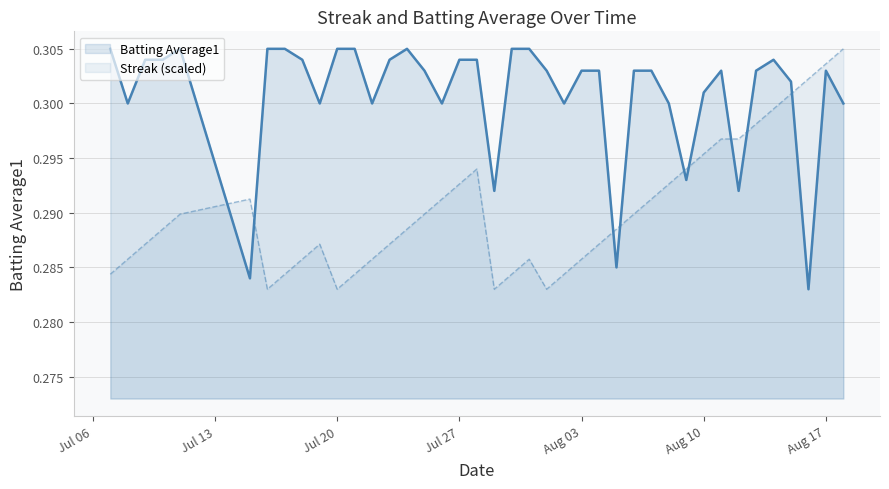

Reading left to right, what are all the values shown in this chart?

Streak: 0.3	0.3	0.3	0.3	0.3	0.3	0.3	0.3	0.3	0.3	0.3	0.3	0.3	0.3	0.3	0.3	0.3	0.3	0.3	0.3	0.3	0.3	0.3	0.3	0.3	0.3	0.3	0.3	0.3	0.3	0.3	0.3	0.3	0.3	0.3	0.3	0.3	0.3	0.3	0.3
Batting Average1: 0.3	0.3	0.3	0.3	0.3	0.3	0.3	0.3	0.3	0.3	0.3	0.3	0.3	0.3	0.3	0.3	0.3	0.3	0.3	0.3	0.3	0.3	0.3	0.3	0.3	0.3	0.3	0.3	0.3	0.3	0.3	0.3	0.3	0.3	0.3	0.3	0.3	0.3	0.3	0.3